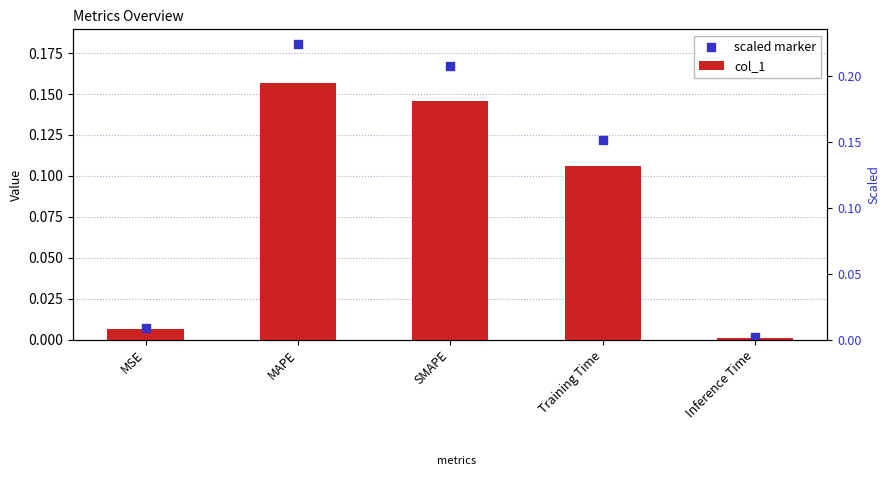

Which series reaches the maximum Y coordinate?

scaled marker